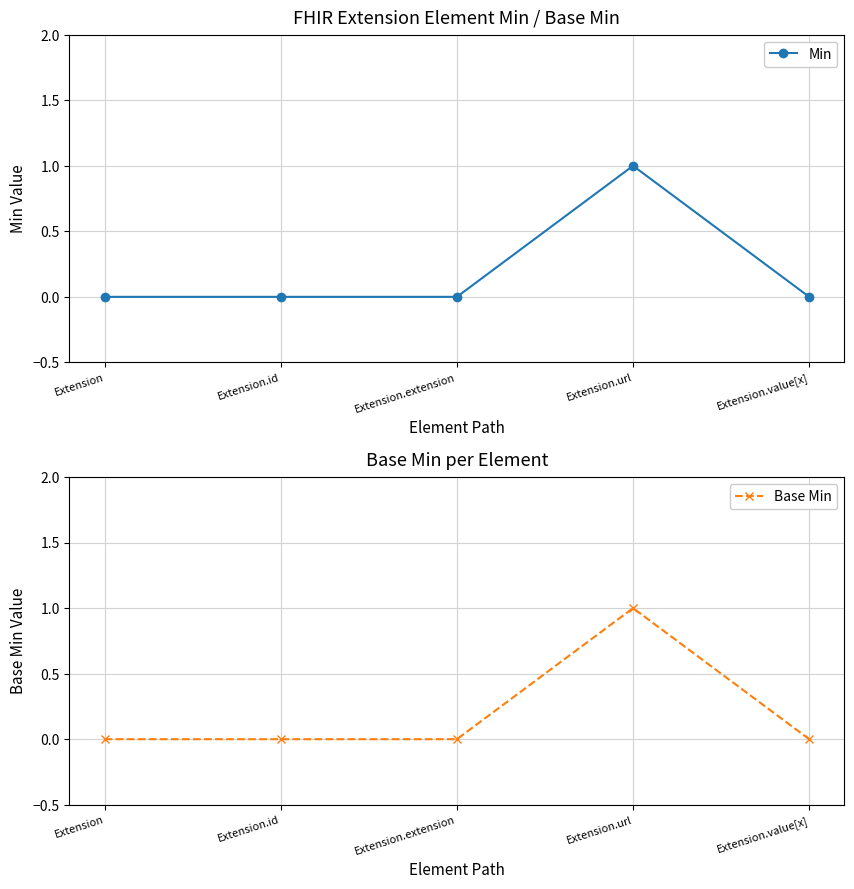

Rank the series at Extension.url from lowest to highest value.

Min, Base Min